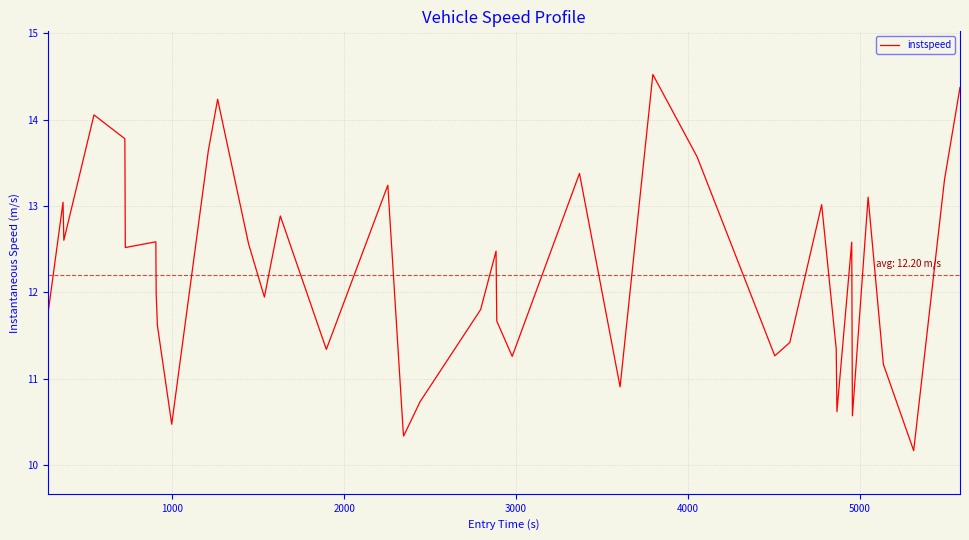

What is the smallest value displayed?

10.2